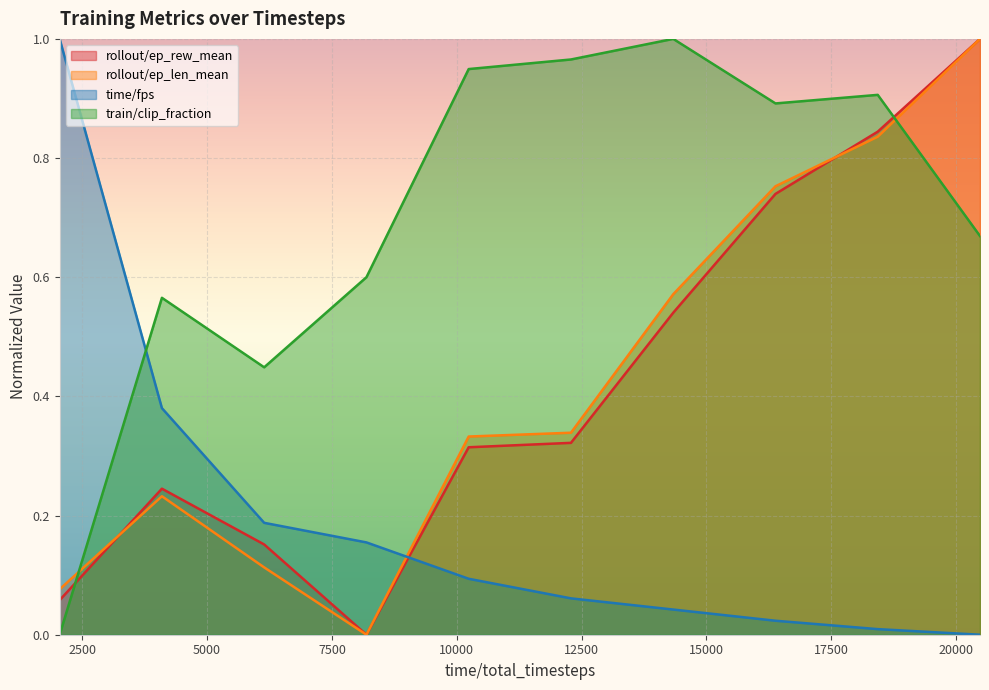

How many interior local peaks does the rollout/ep_len_mean series have?

1